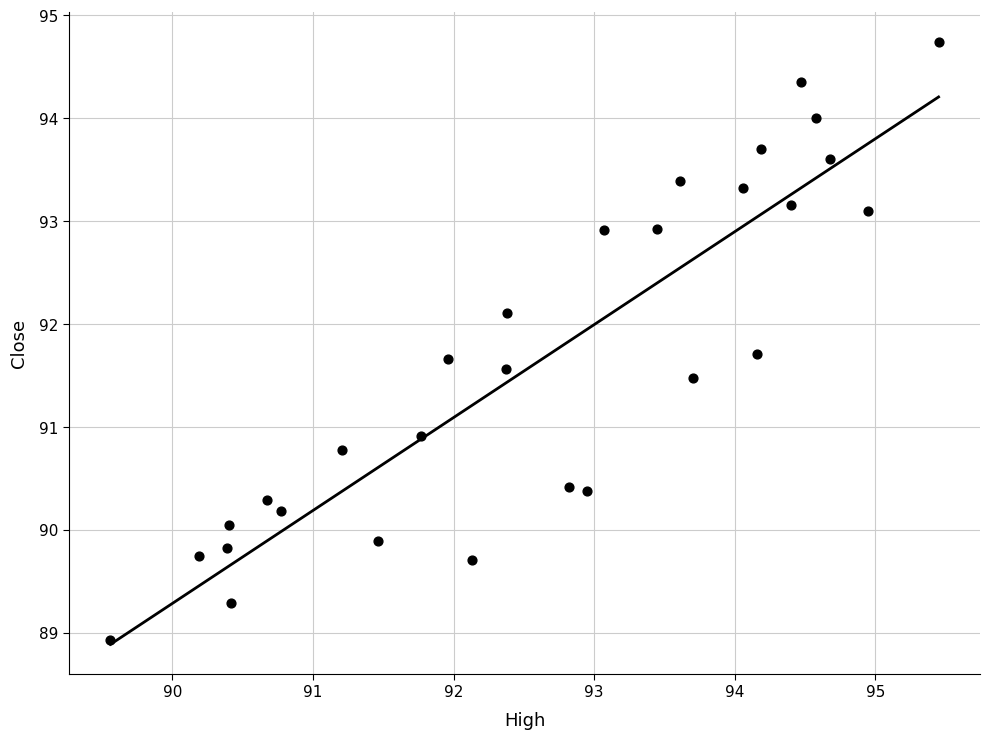

What is the range of X values (max minus min)?

5.9